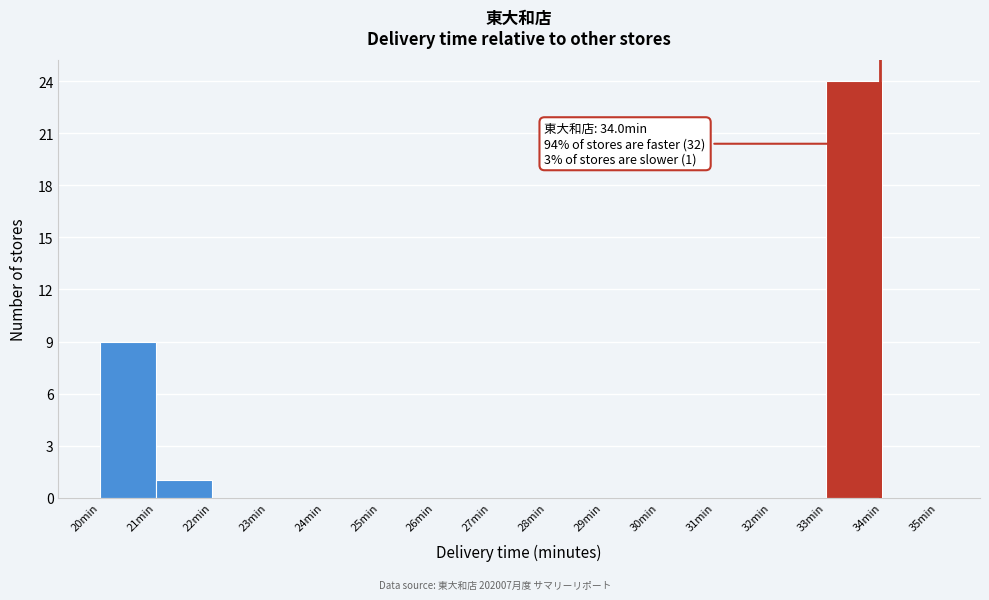

Over which range of the x-axis is the bar tallest?

33 to 34